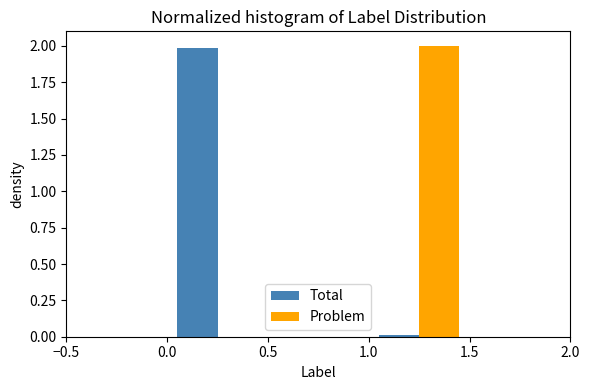

Reading left to right, transcribe this chart: for each range on the x-axis, give the height of each series' bar. The values are not printed on the chart, so give them approximately, as read against the axis.

-0.5 to 0.0: Total=0	Problem=0
0.0 to 0.5: Total=2	Problem=0
0.5 to 1.0: Total=0	Problem=0
1.0 to 1.5: Total=under 0.05	Problem=2
1.5 to 2.0: Total=0	Problem=0